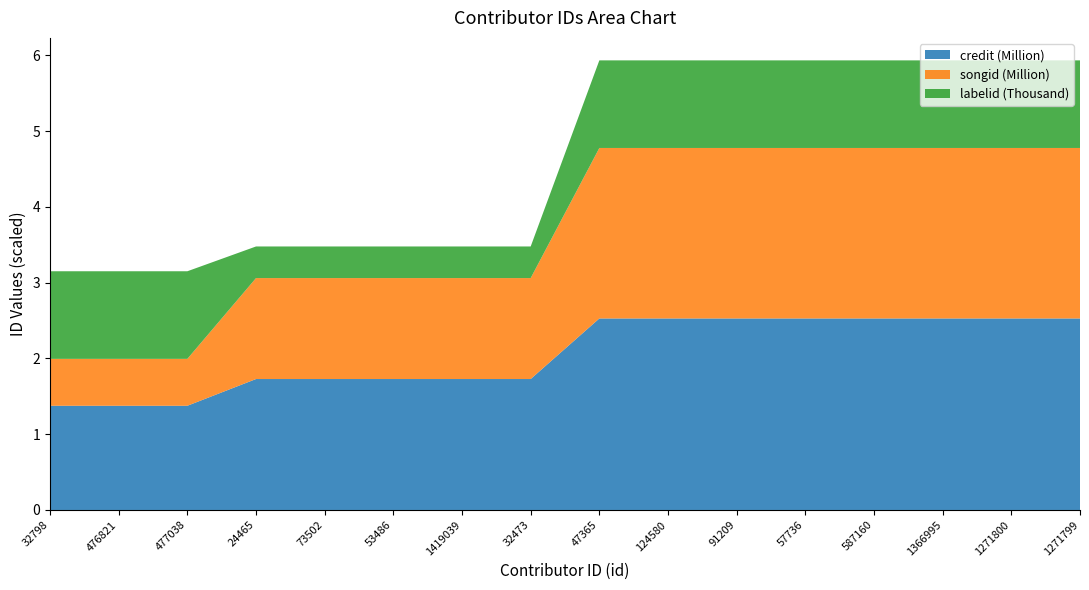

Reading left to right, transcribe all the data shown in this chart.

credit: 32798=1375343	476821=1375343	477038=1375343	24465=1728219	73502=1728219	53486=1728219	1419039=1728219	32473=1728219	47365=2527487	124580=2527487	91209=2527487	57736=2527487	587160=2527487	1366995=2527487	1271800=2527487	1271799=2527487
songid: 32798=619128	476821=619128	477038=619128	24465=1332420	73502=1332420	53486=1332420	1419039=1332420	32473=1332420	47365=2250139	124580=2250139	91209=2250139	57736=2250139	587160=2250139	1366995=2250139	1271800=2250139	1271799=2250139
labelid: 32798=1156	476821=1156	477038=1156	24465=417	73502=417	53486=417	1419039=417	32473=417	47365=1156	124580=1156	91209=1156	57736=1156	587160=1156	1366995=1156	1271800=1156	1271799=1156